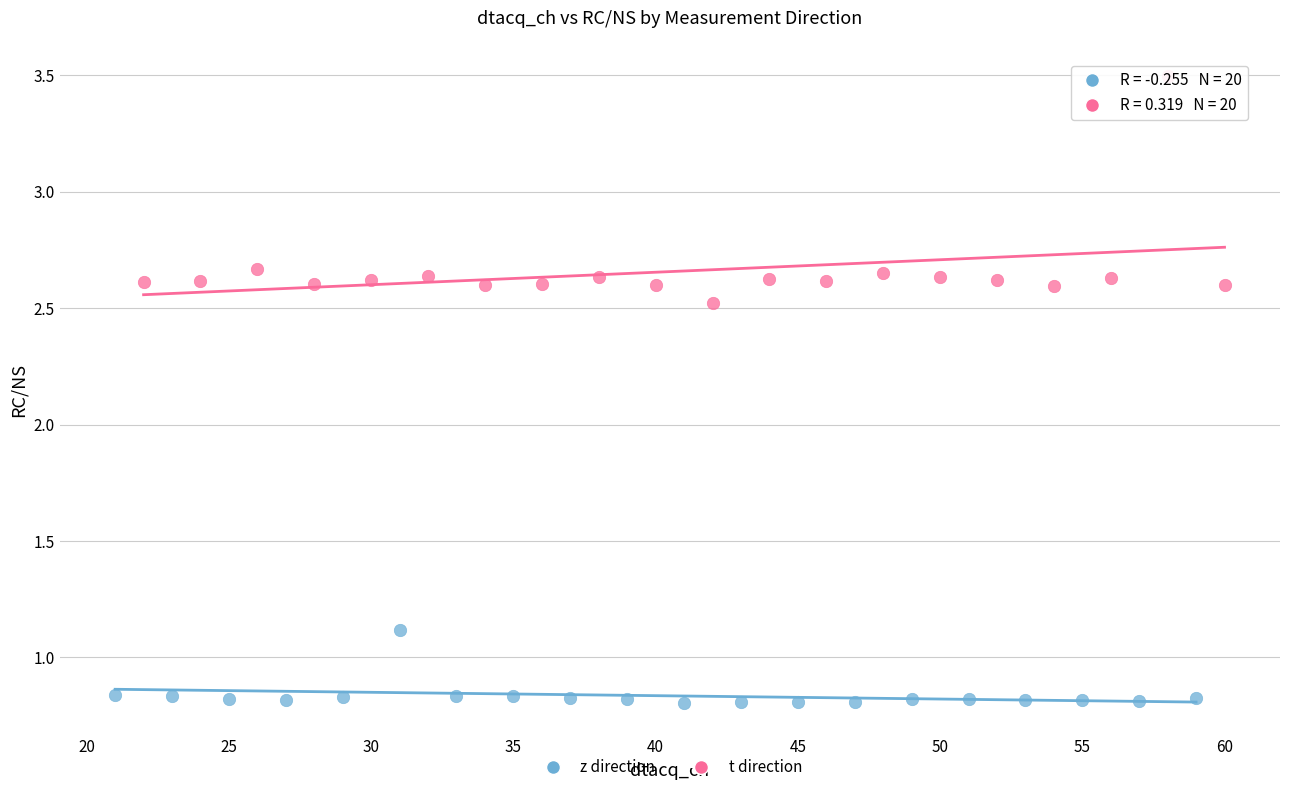

Which series reaches the minimum Y coordinate?

z direction